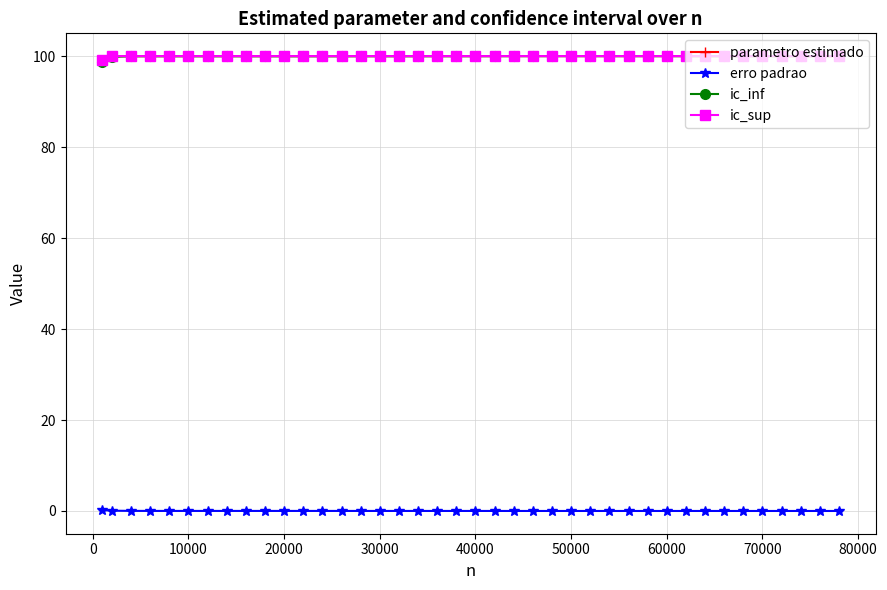

True or false: parametro estimado and ic_sup cross at least once.

False